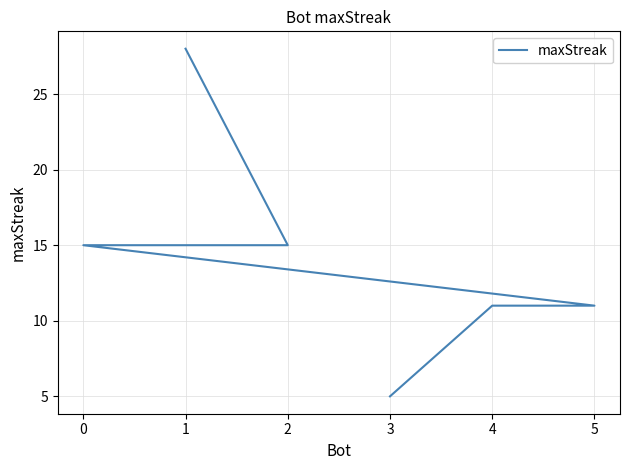

What is the average value?

14